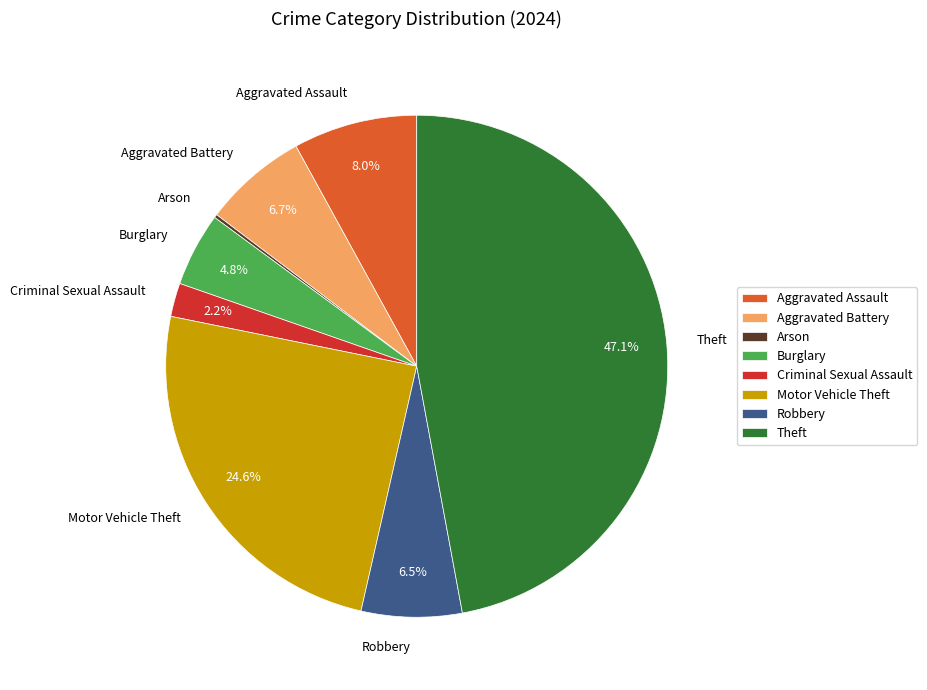

Does Robbery represent more than half of the total?

No